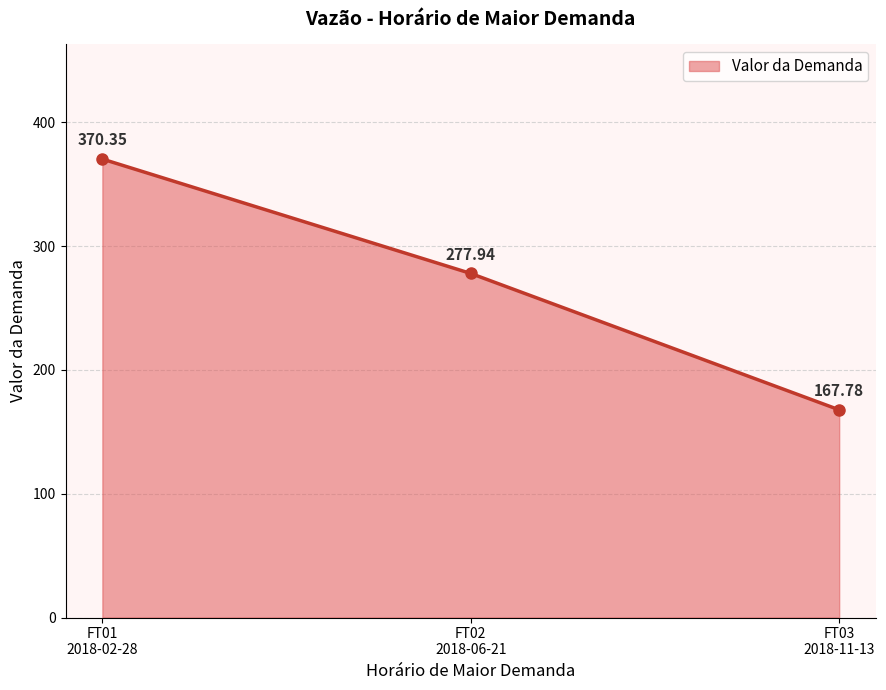

What is the average value?

272.0